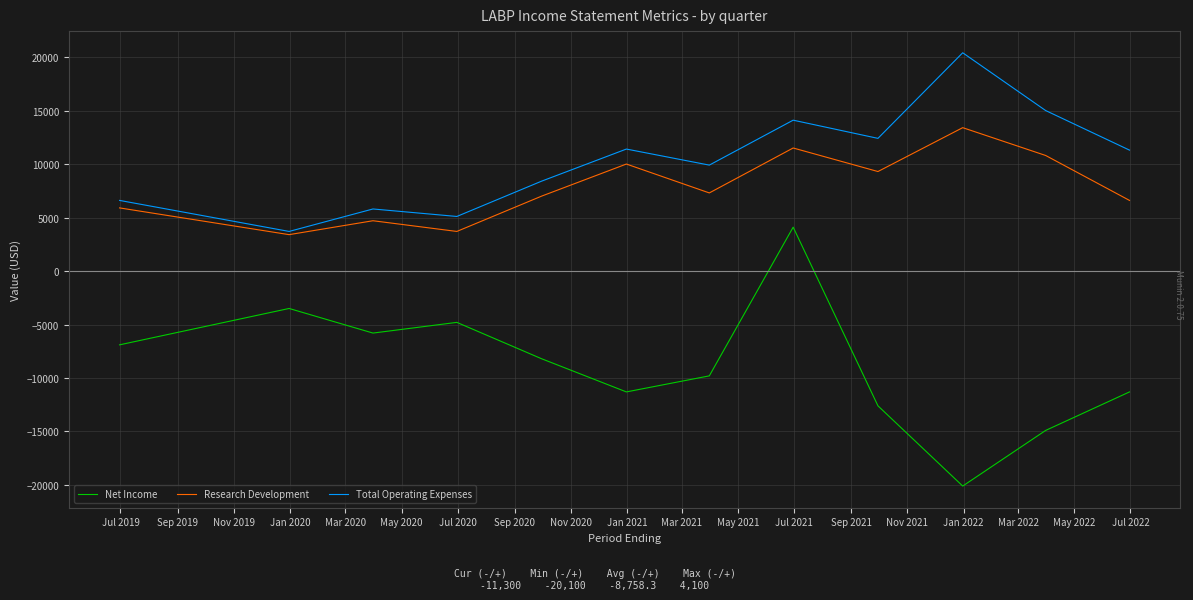

What is the highest value of the Total Operating Expenses series?

20400